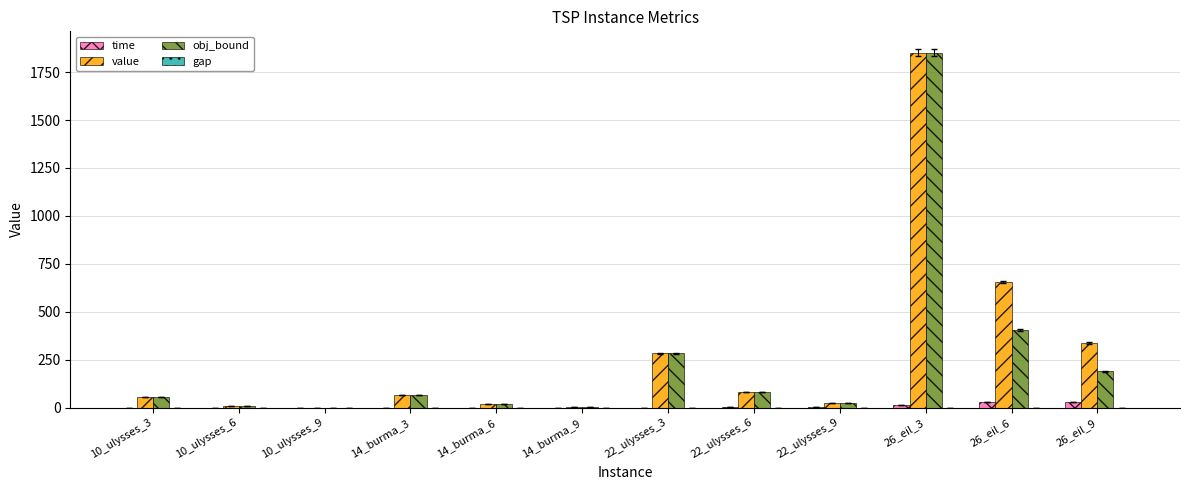

Which category has the highest value in the value series?

26_eil_3